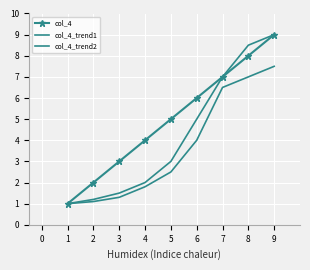

What is the difference between the second highest and second lowest values in the col_4_trend1 series?

7.3